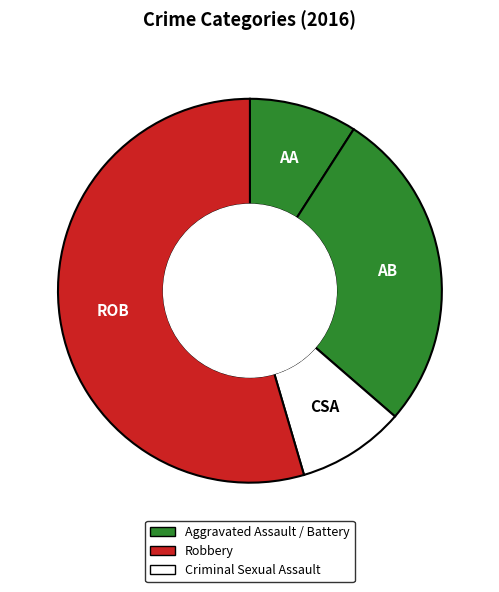

How many segments does this pie chart have?

4